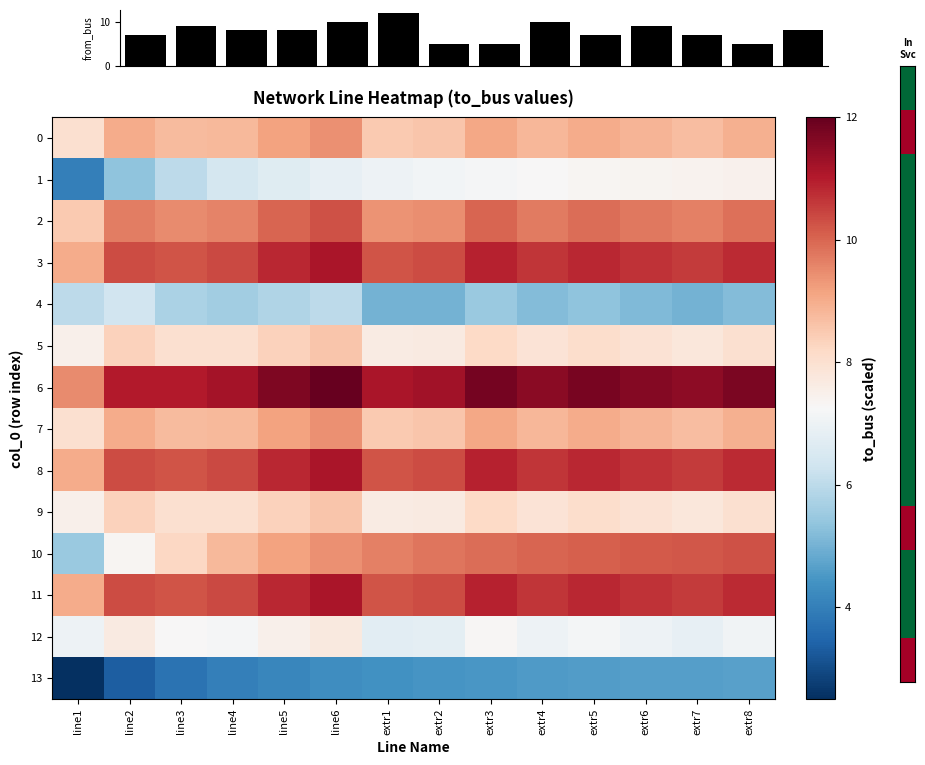

What is the total value across all series at extr6?

128.3